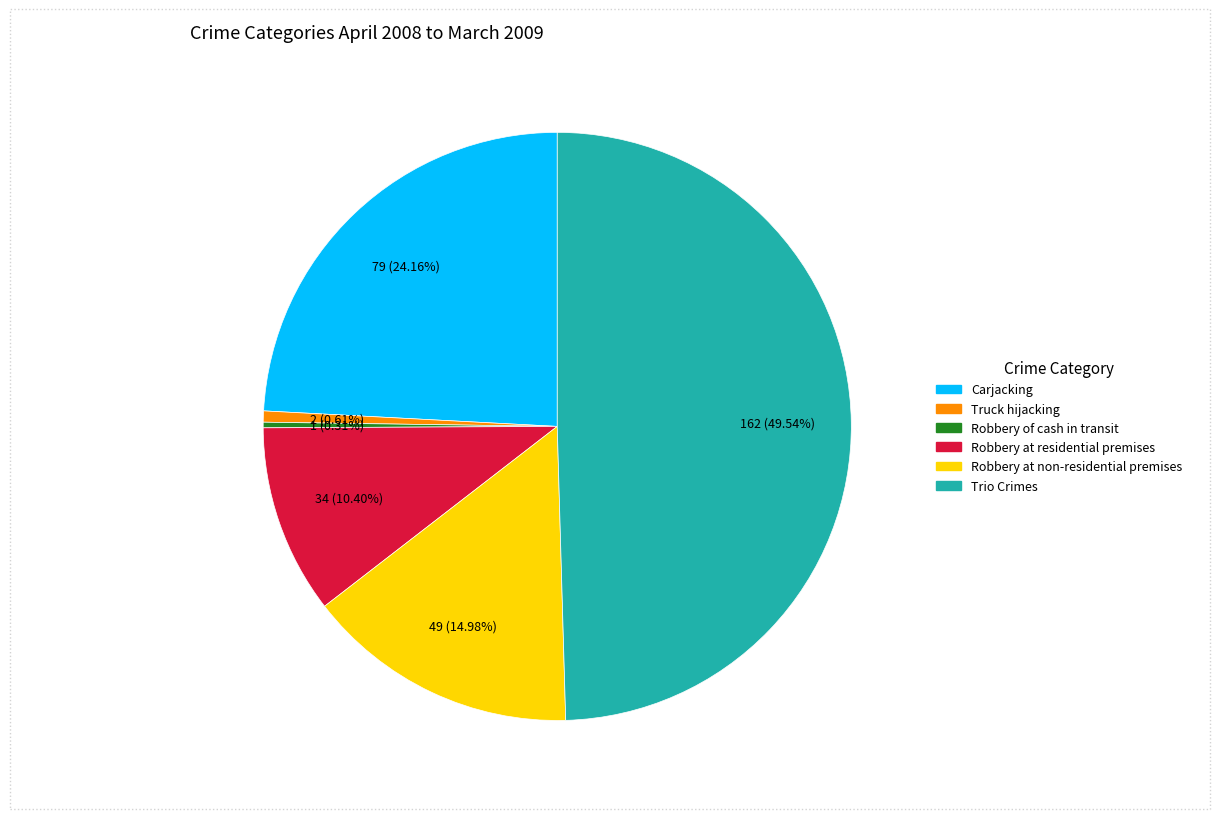

Does Robbery at residential premises account for over 50% of the chart?

No